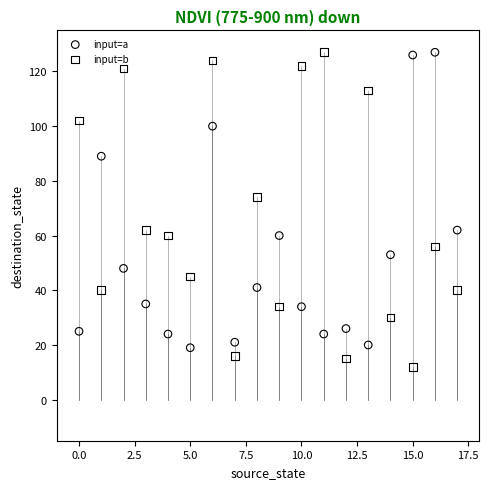

Across all data points, what is the range of Y values (max minus min)?

115